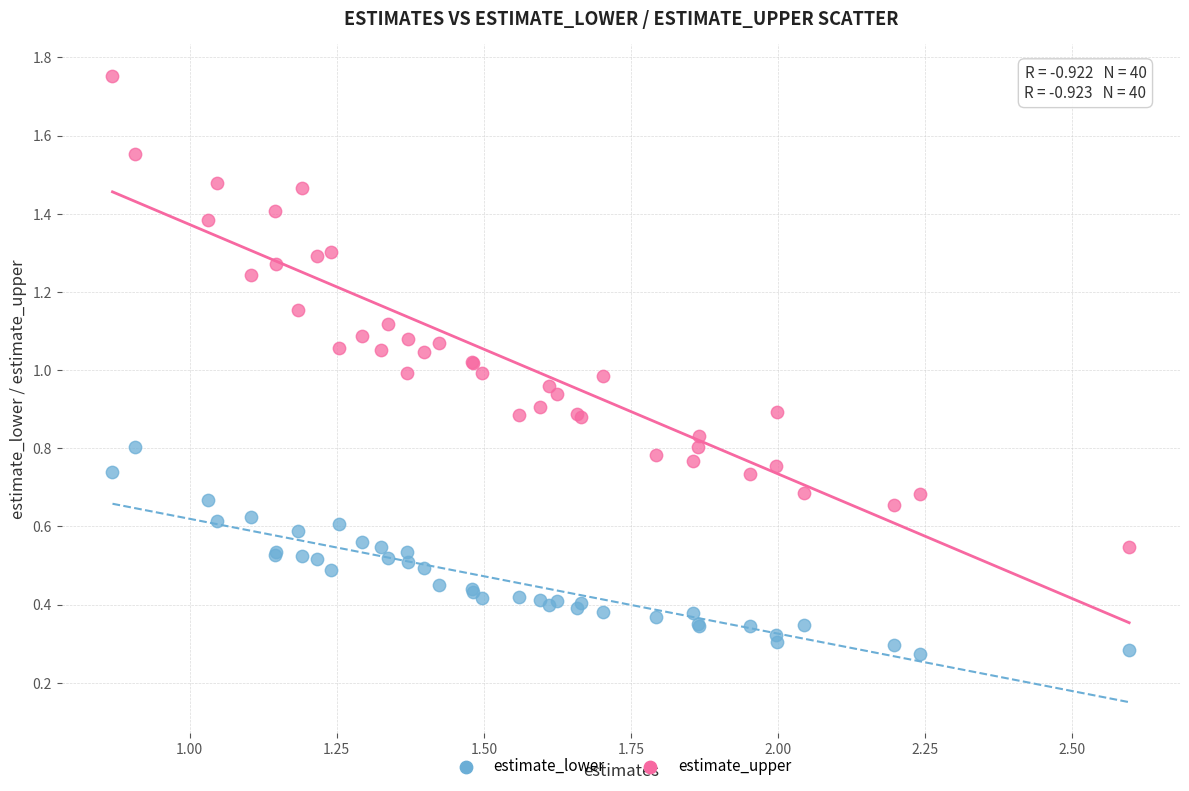

What are all the series names shown in the legend?

estimate_lower, estimate_upper